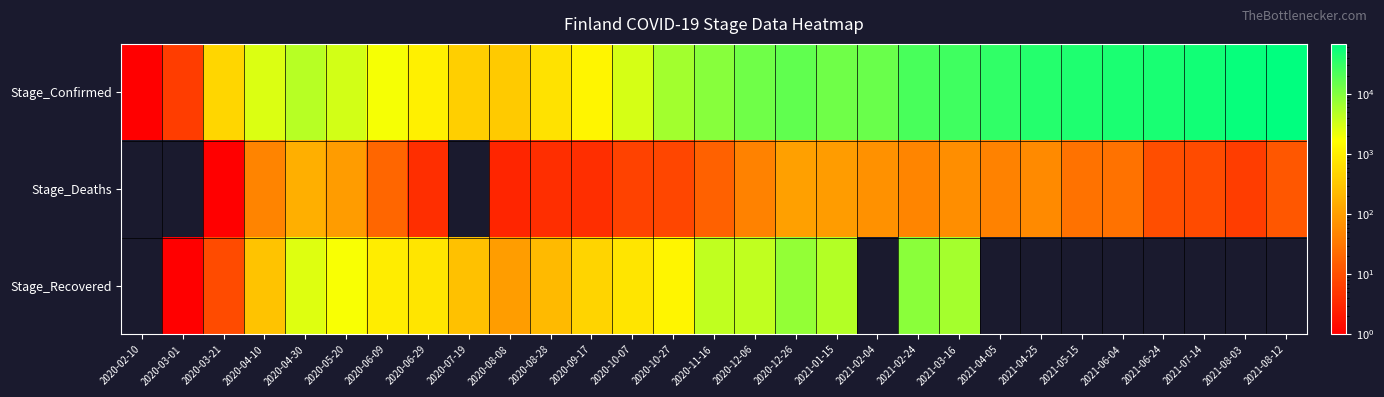

How many categories are shown in the chart?

29